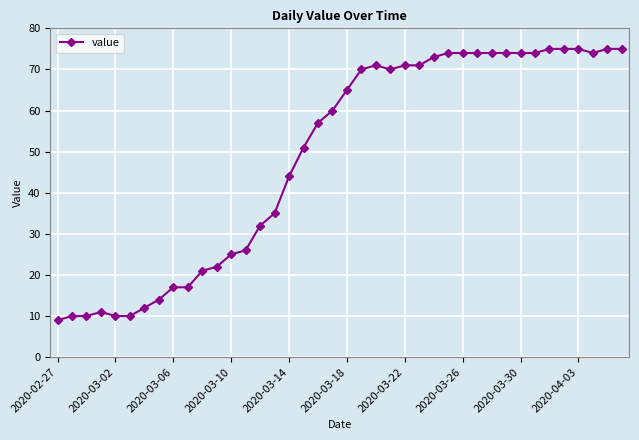

What is the difference between the maximum and minimum values?

66